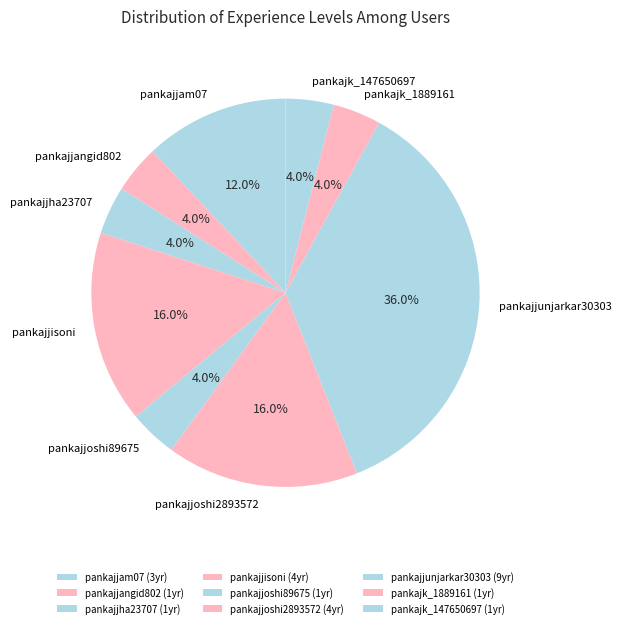

Is pankajk_1889161 the majority of the pie?

No